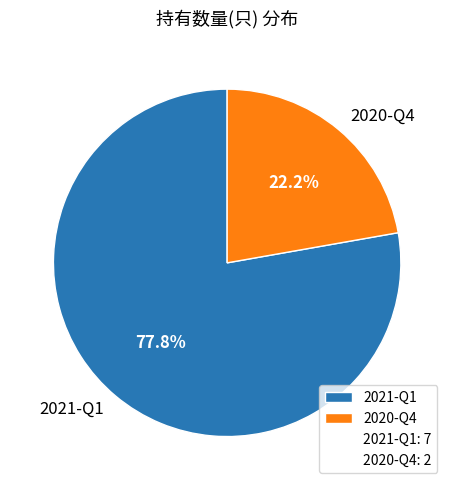

Rank the categories by value from lowest to highest.

2020-Q4, 2021-Q1